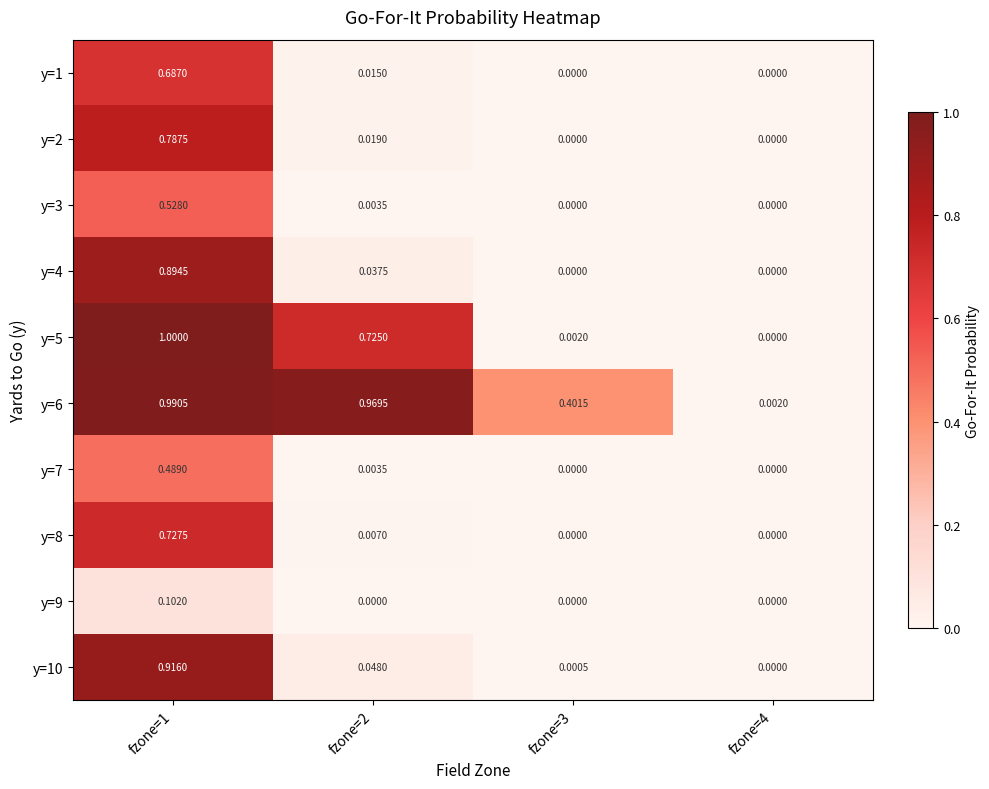

How many series are shown in this chart?

10